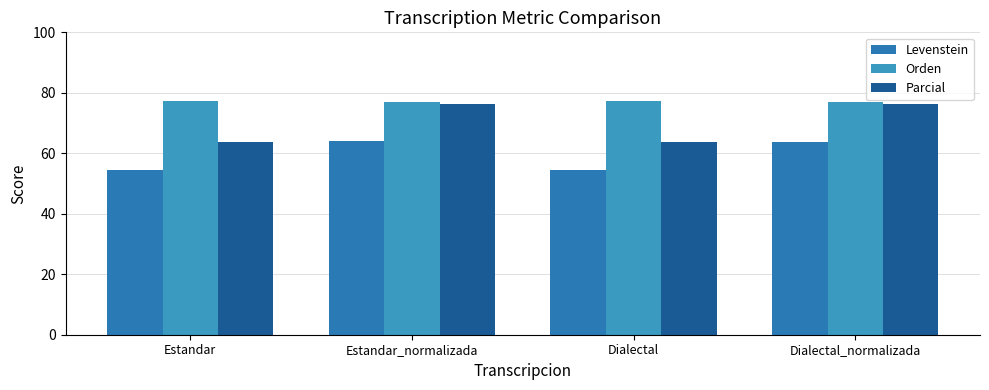

List the labels in order of Levenstein value, largest first.

Estandar_normalizada, Dialectal_normalizada, Estandar, Dialectal